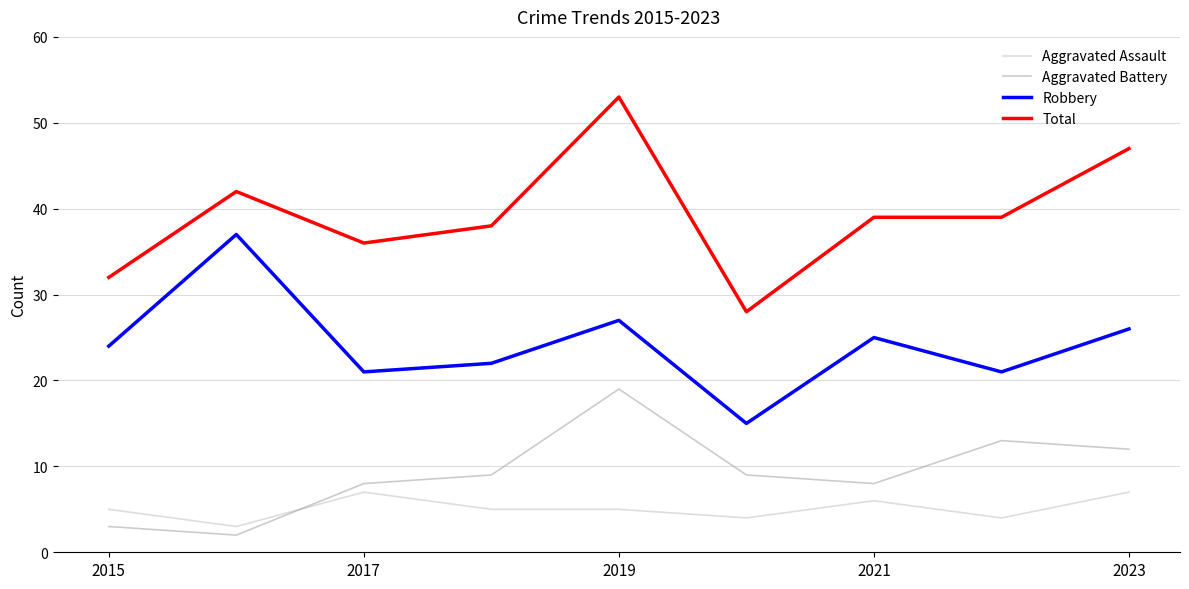

What is the minimum value shown in the chart?

2